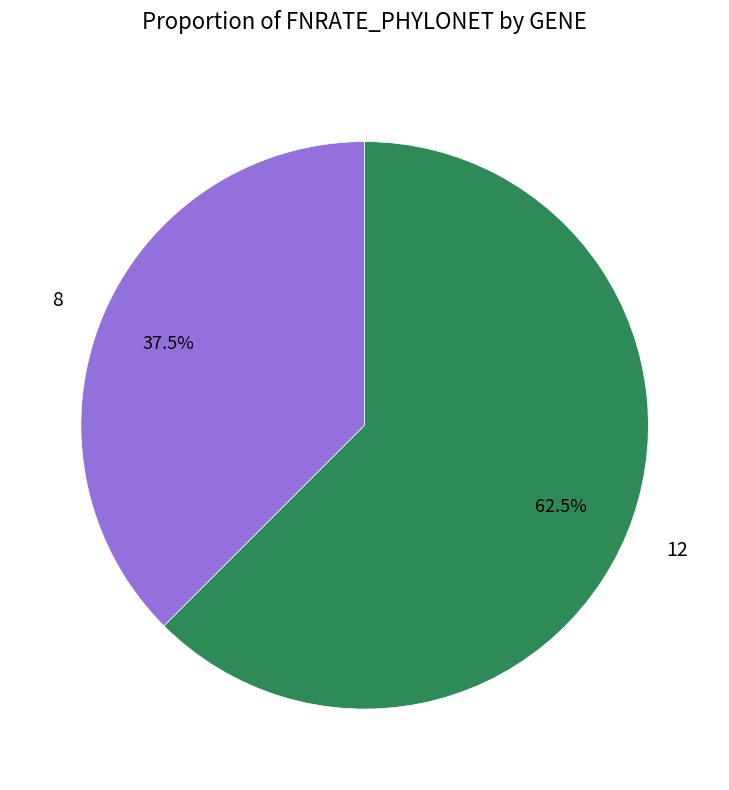

Which slice is the smallest?

8